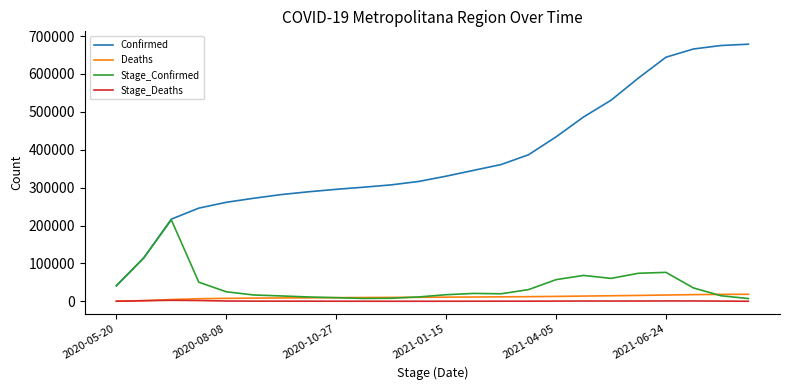

How many lines are shown in the chart?

4